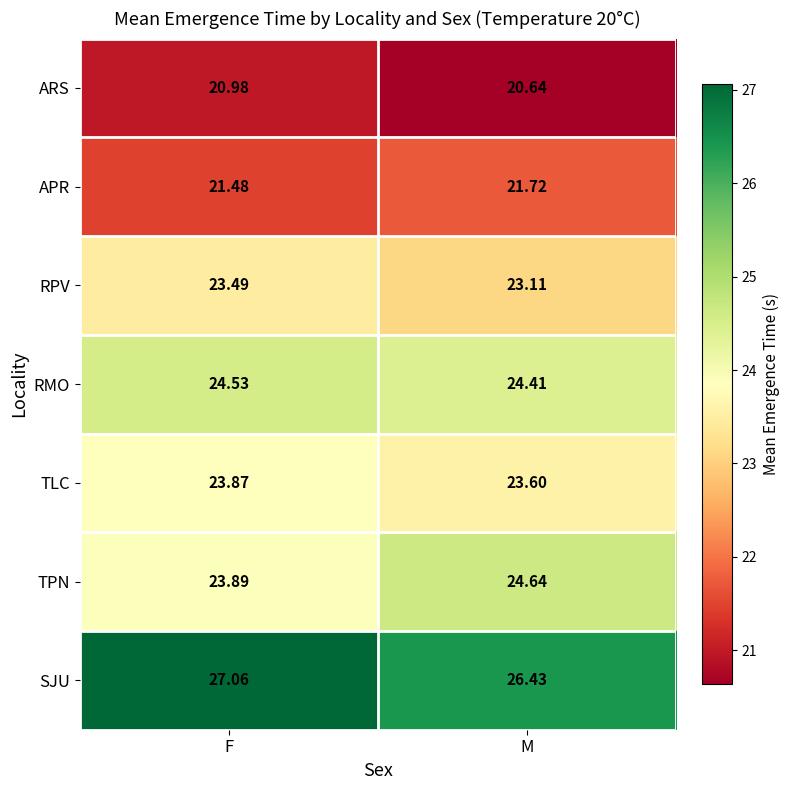

Which category has the highest value across all series?

F